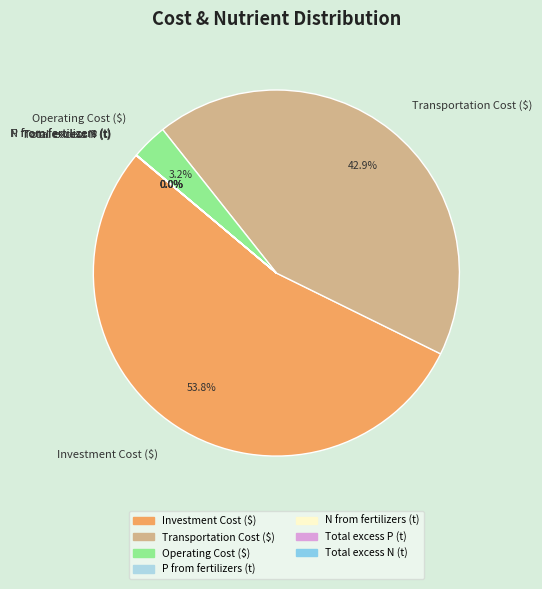

Is there a majority slice in this chart?

Yes